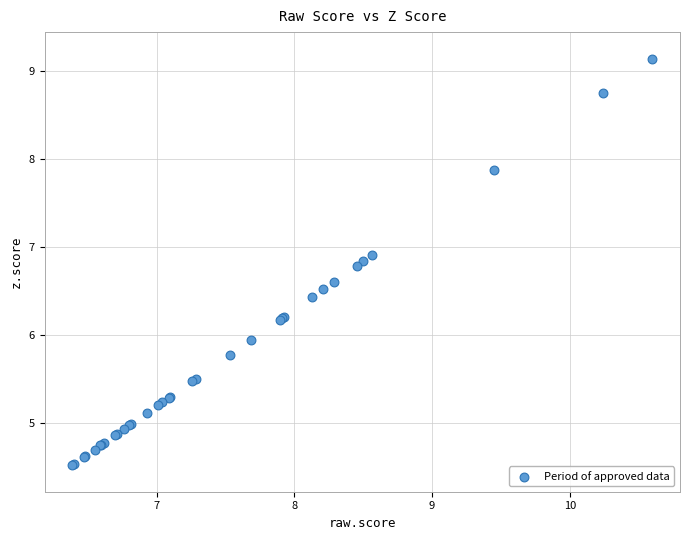

What Y value in the scatter plot is closest to 6?

5.9